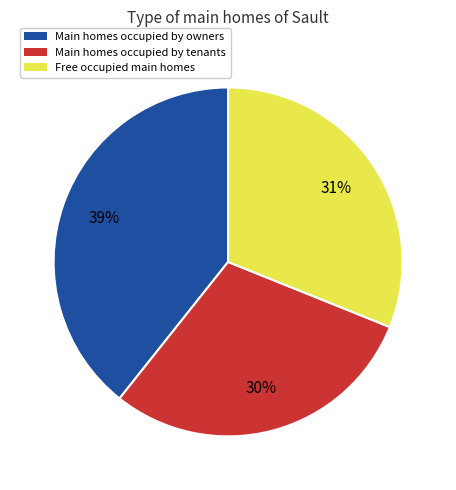

Does any single category account for the majority?

No